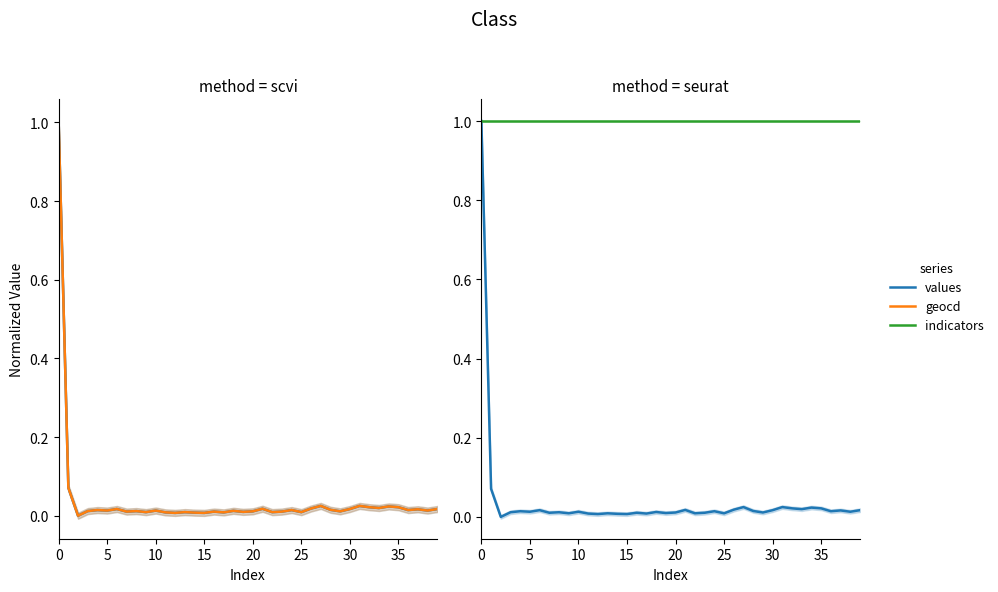

The value of values at 33 is 0.0. True or false?

False